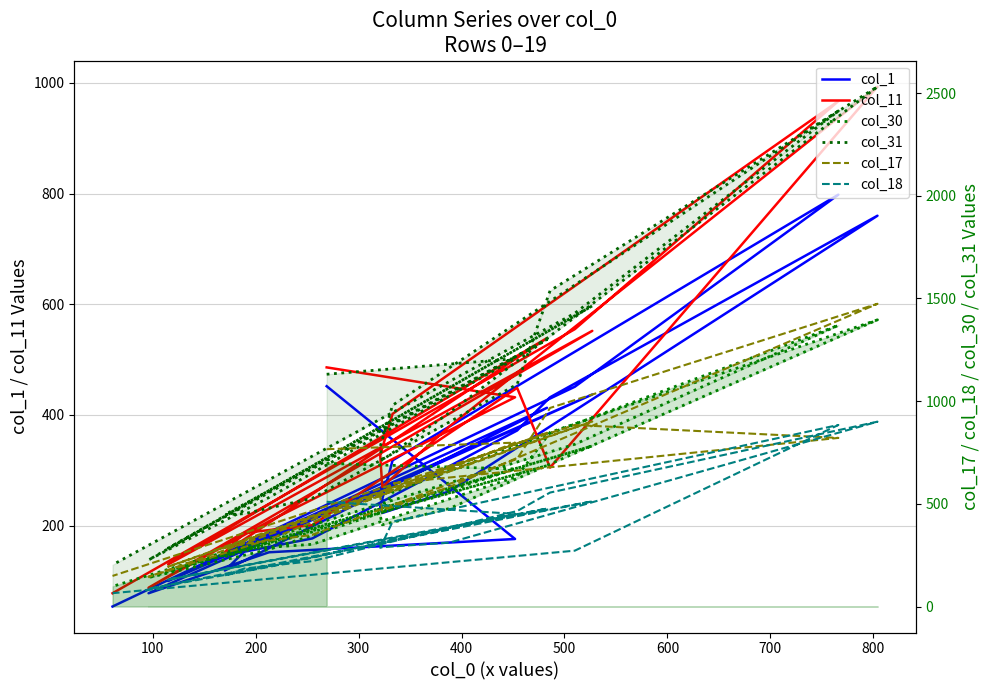

How many lines are shown in the chart?

6